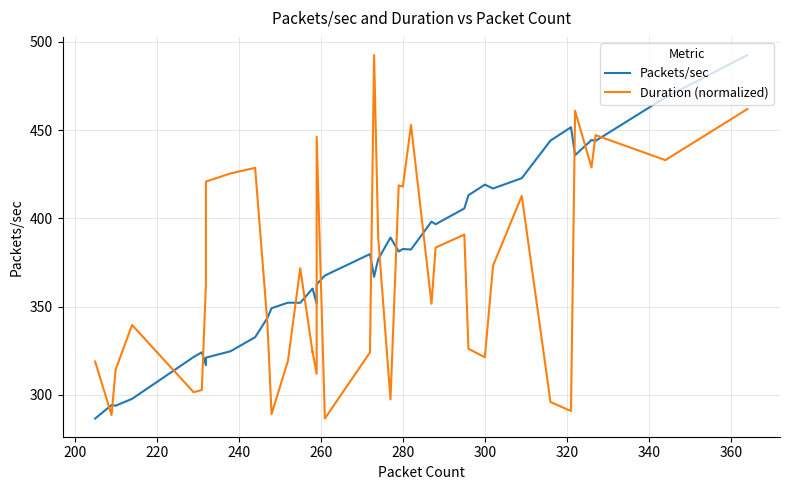

What are all the series names shown in the legend?

Packets/sec, Duration (normalized)